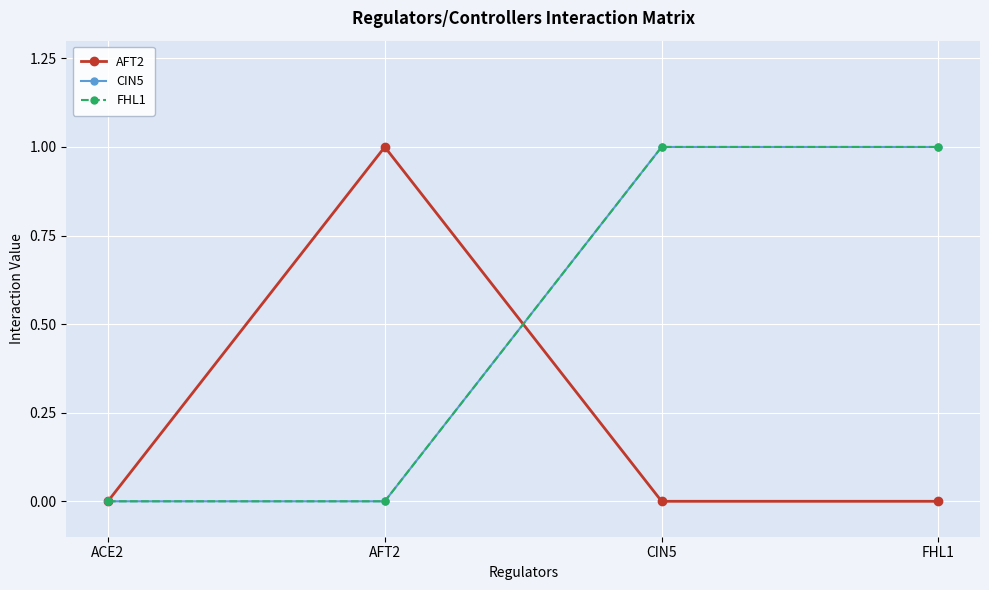

Is this an area chart (filled region under the line)?

No